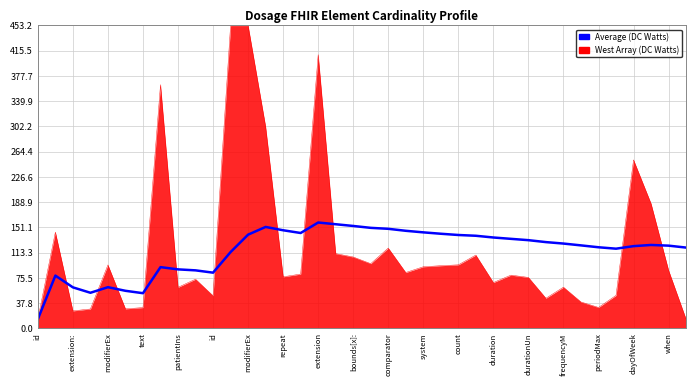

What is the minimum value for West Array (DC Watts)?

13.7